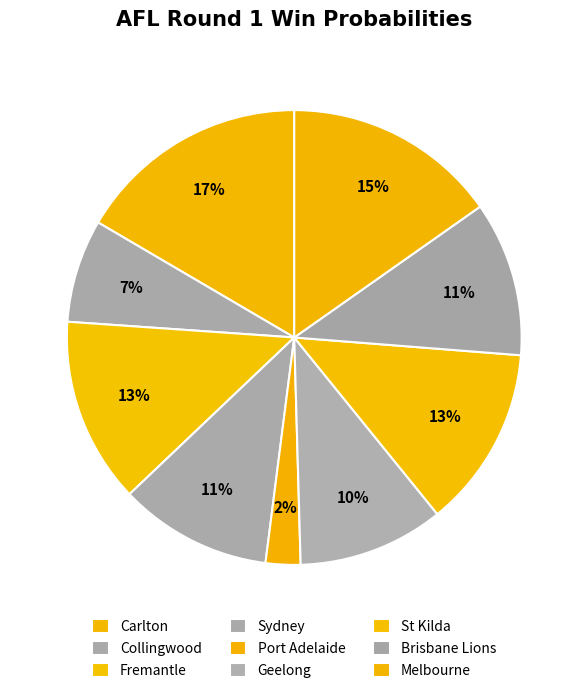

Rank the categories by value from highest to lowest.

Carlton, Melbourne, Fremantle, St Kilda, Brisbane Lions, Sydney, Geelong, Collingwood, Port Adelaide